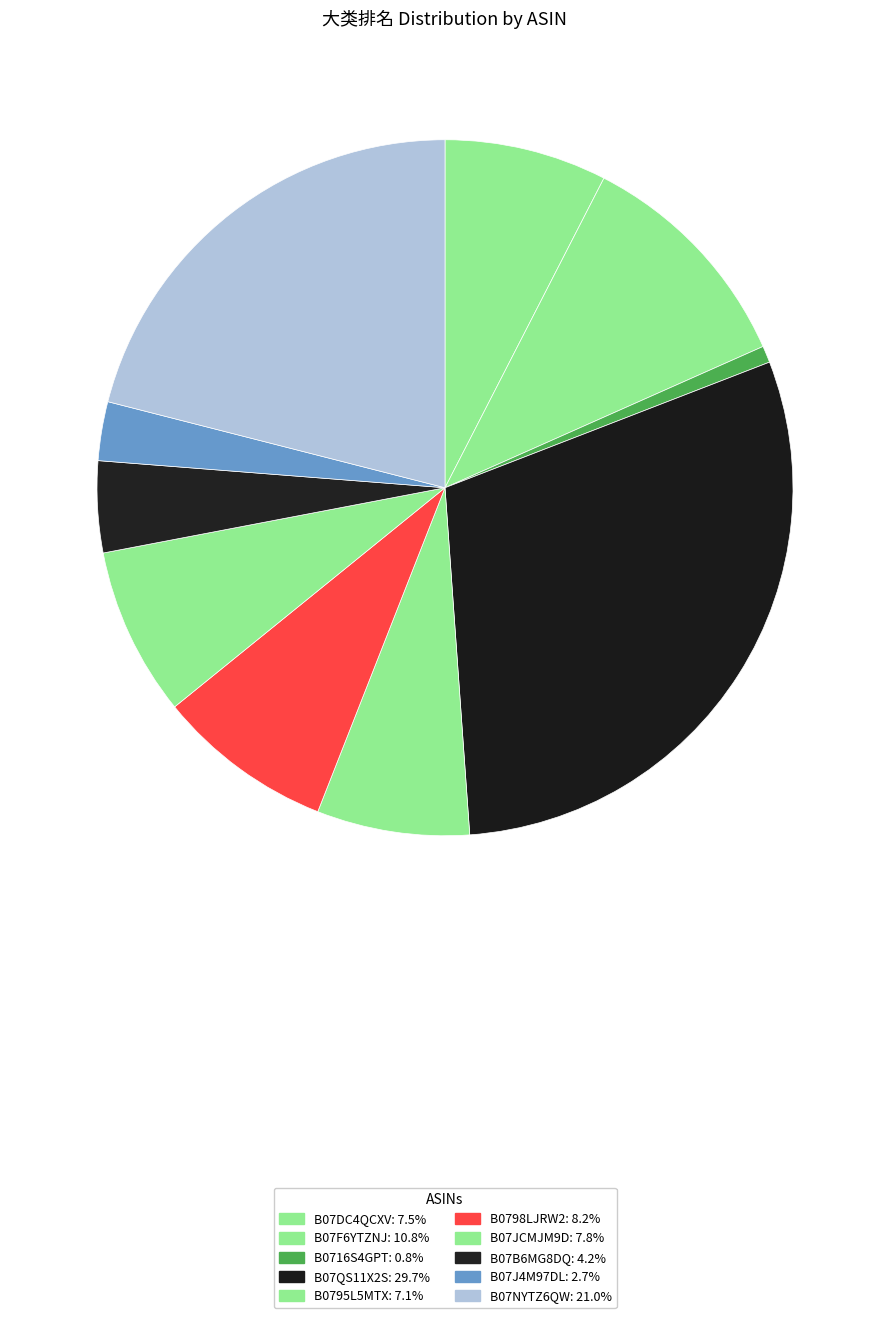

What percentage is the B07JCMJM9D slice, to the nearest percent?

8%